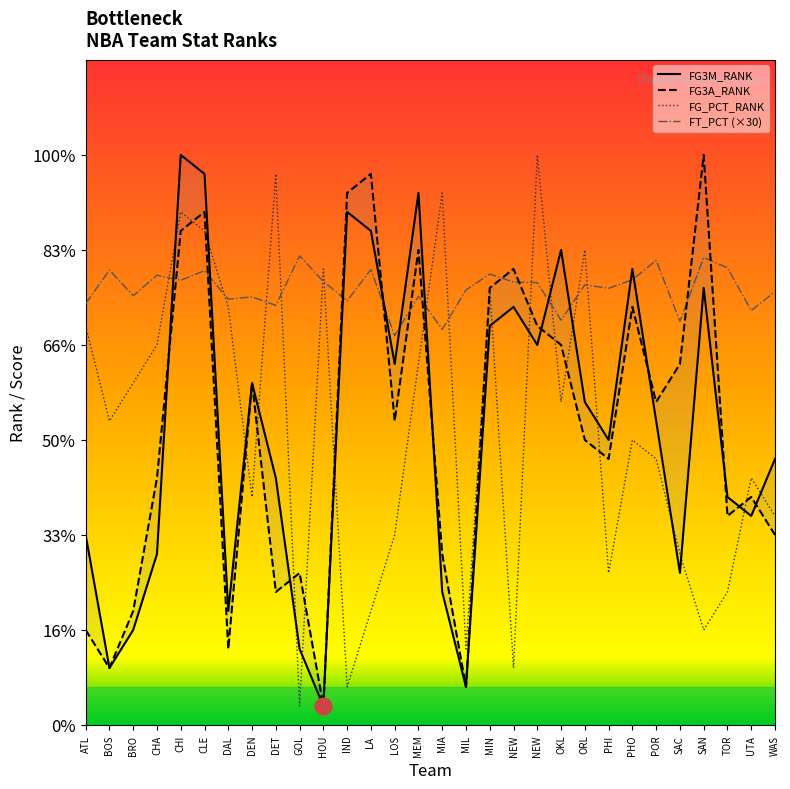

What is the approximate value of FG3A_RANK at MEM?

25.0